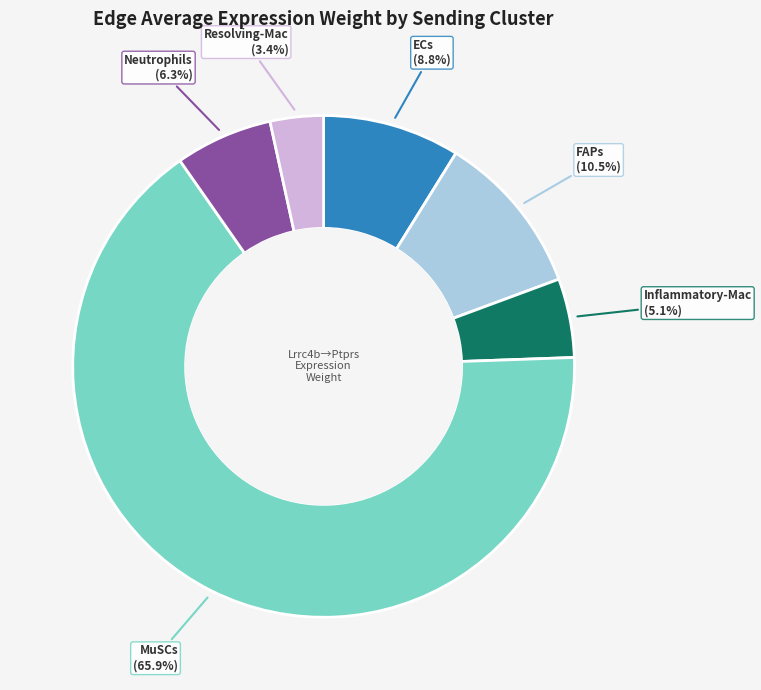

Rank the categories by value from highest to lowest.

MuSCs, FAPs, ECs, Neutrophils, Inflammatory-Mac, Resolving-Mac